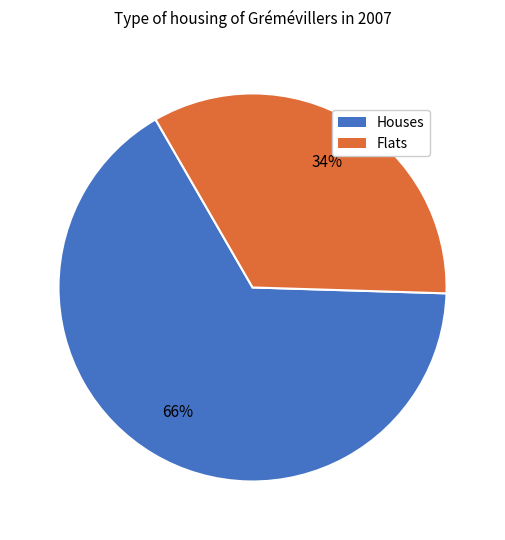

How many slices are in this pie chart?

2